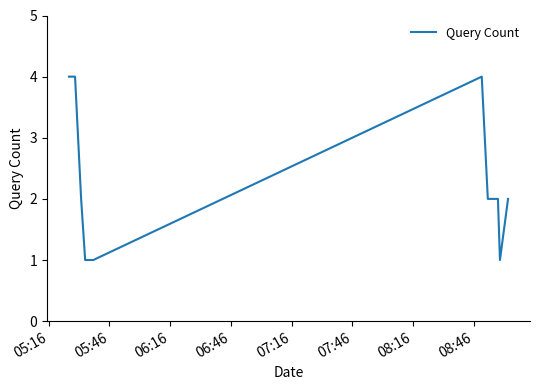

What is the difference between the maximum and minimum values?

3